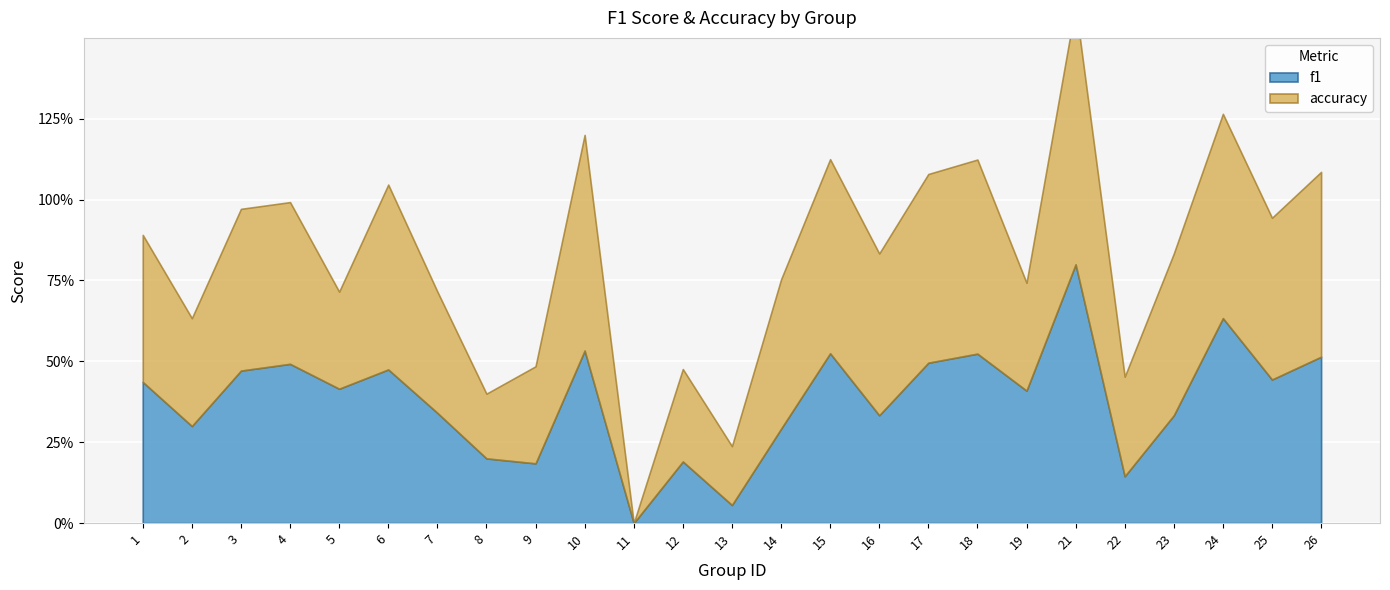

How many interior local valleys does the f1 series have?

9